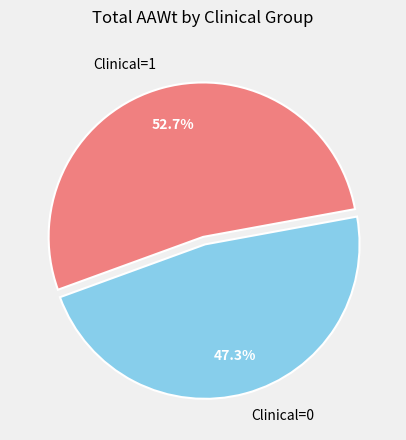

How many segments does this pie chart have?

2